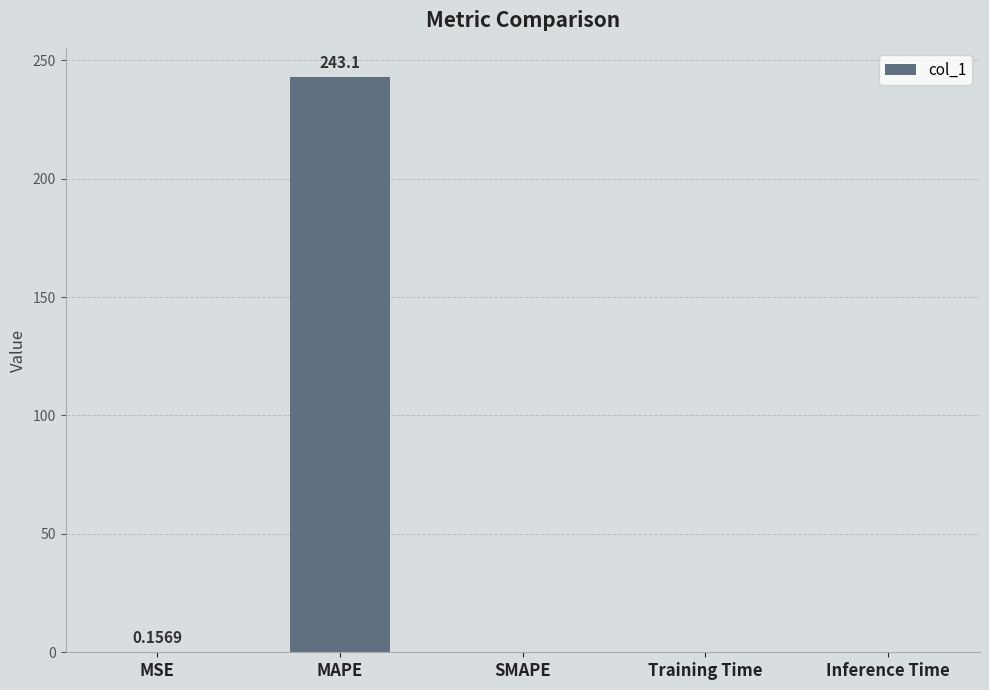

Which label corresponds to the largest value in the chart?

MAPE